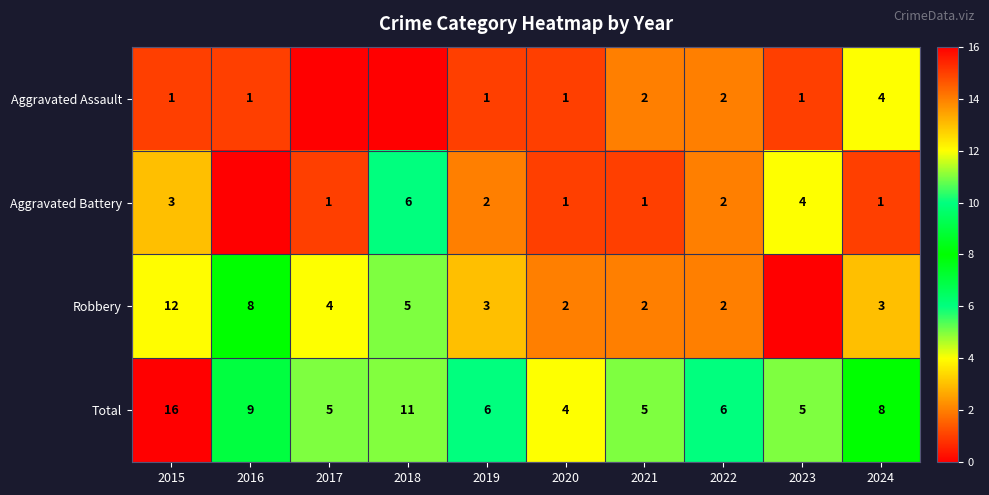

The value of Aggravated Battery at 2015 is 5. True or false?

False